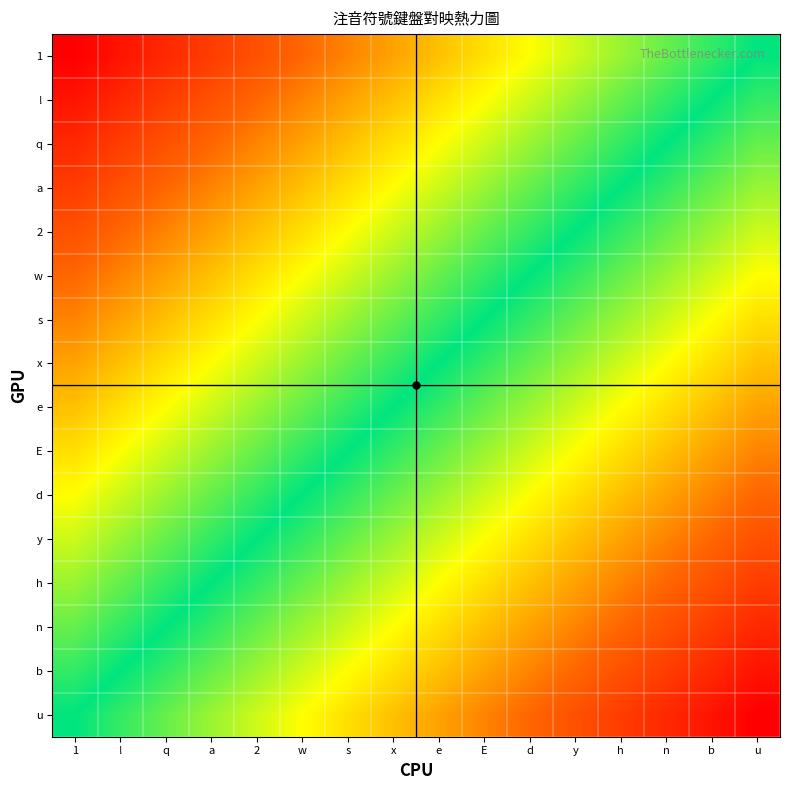

What is the smallest value displayed?

1